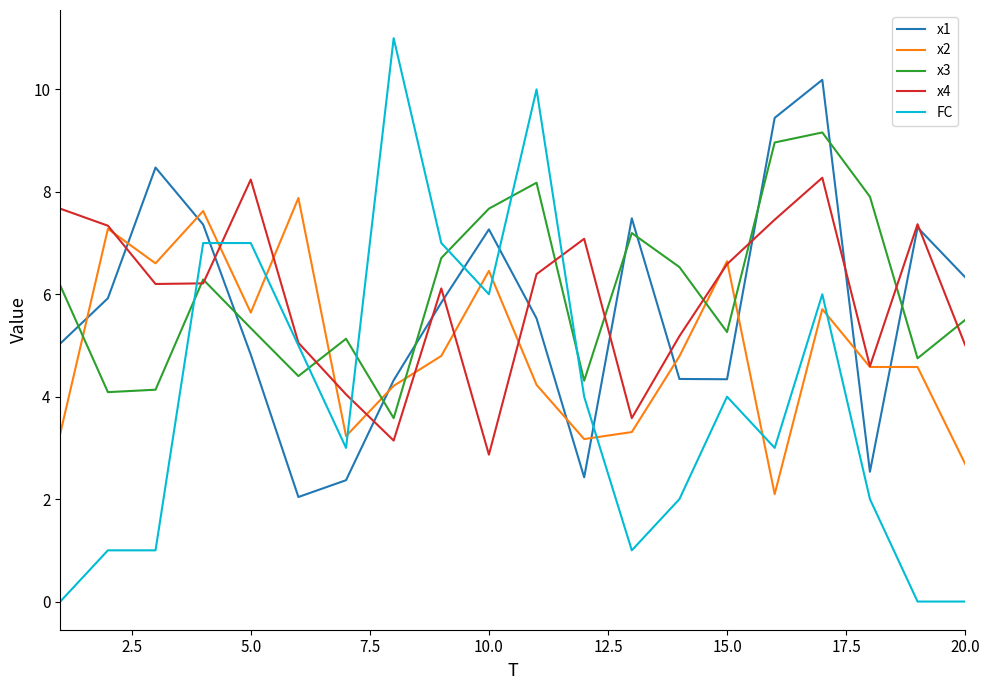

After their last crossing, which series has the higher values: FC or x1?

x1